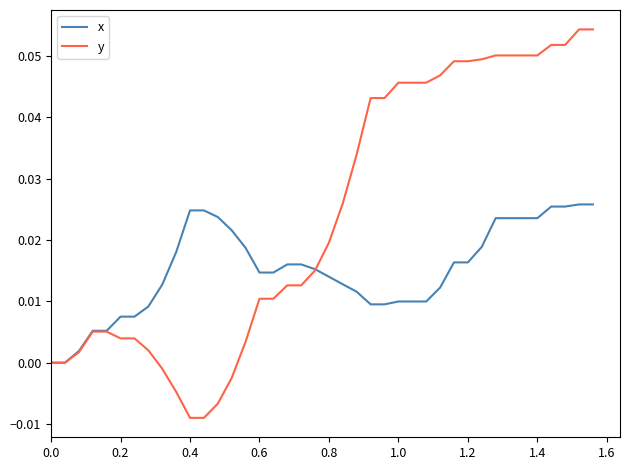

Rank the series by their maximum value, from lowest to highest.

x, y